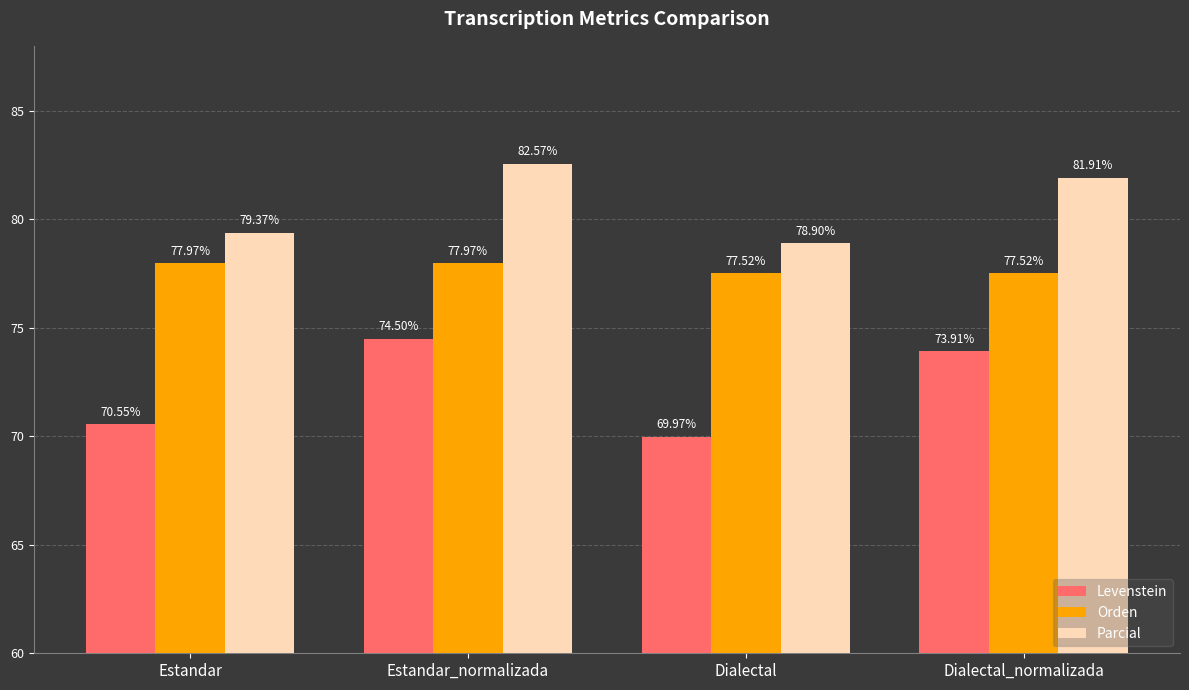

What is the smallest value displayed?

70.0